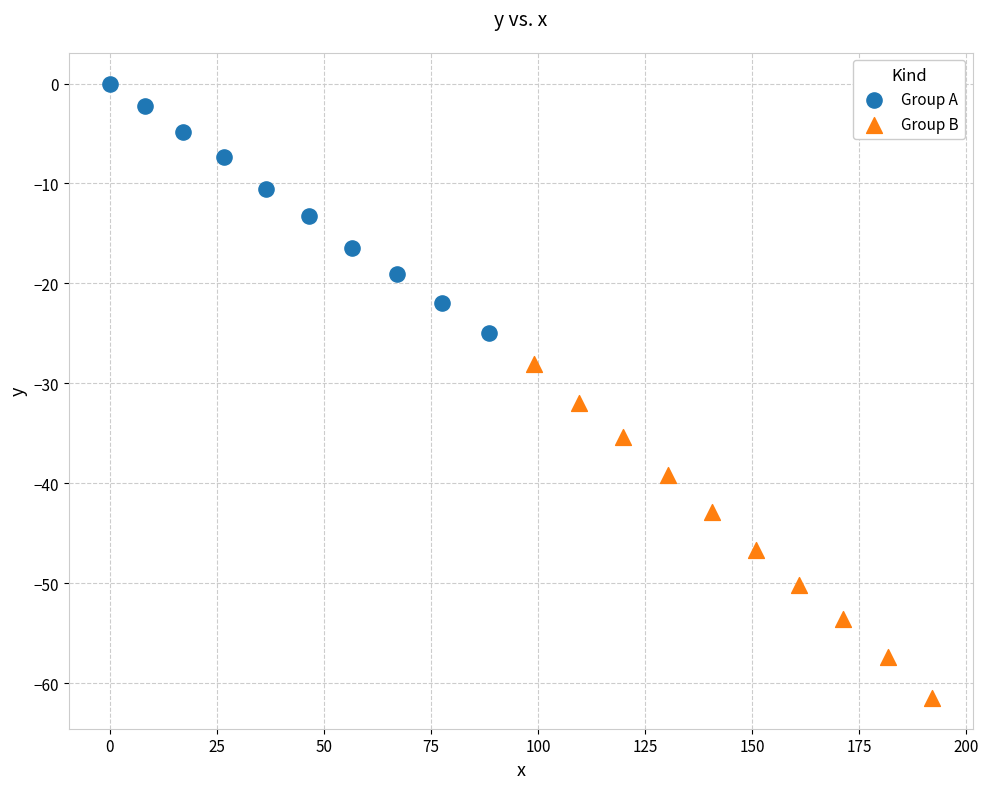

Which series has the largest Y range (max minus min)?

Group B